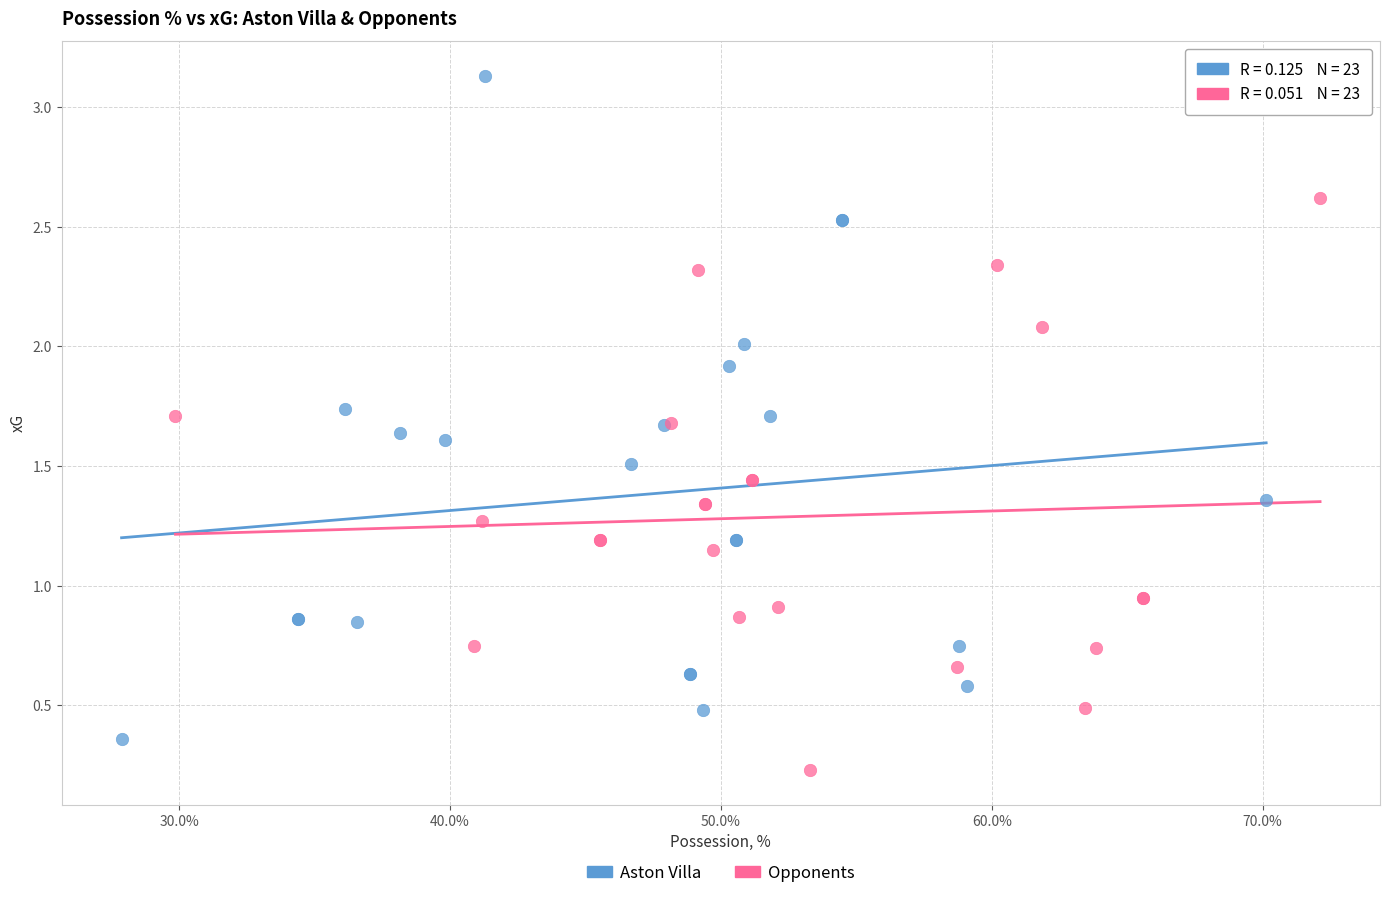

Which series contains the highest Y value?

Aston Villa